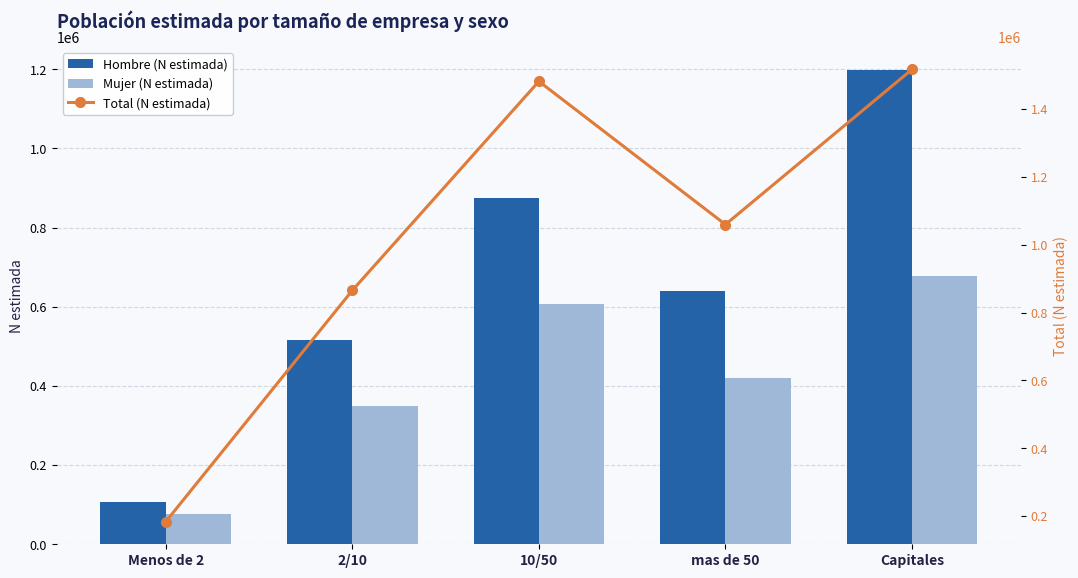

What position from the right is Capitales?

1